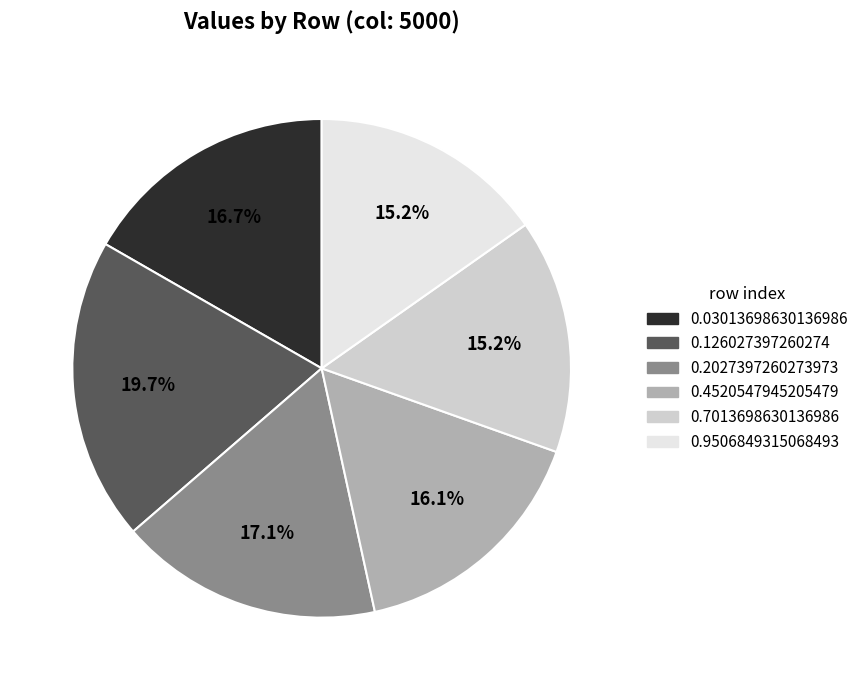

Is it true that 0.4520547945205479 is 24% of the pie?

False